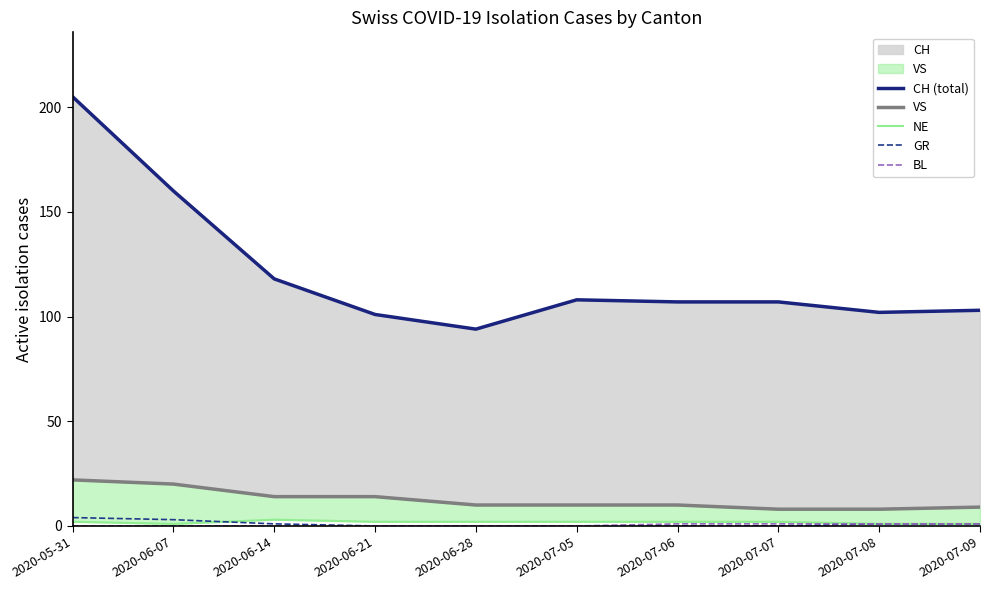

The BL series shows 2 at 2020-07-08. True or false?

False